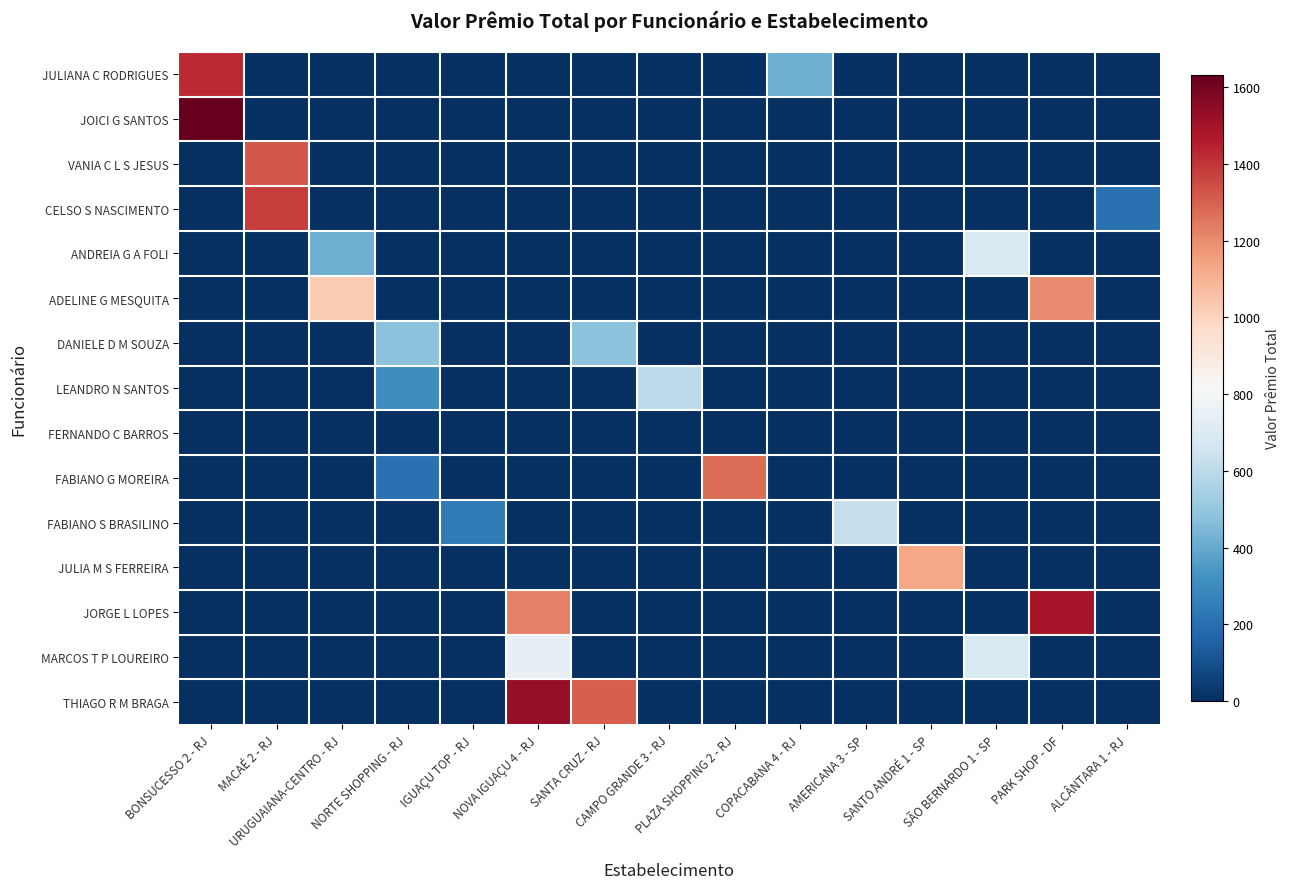

List the series in order of their peak value, lowest first.

FERNANDO C BARROS, DANIELE D M SOUZA, LEANDRO N SANTOS, FABIANO S BRASILINO, ANDREIA G A FOLI, MARCOS T P LOUREIRO, JULIA M S FERREIRA, ADELINE G MESQUITA, FABIANO G MOREIRA, VANIA C L S JESUS, CELSO S NASCIMENTO, JULIANA C RODRIGUES, JORGE L LOPES, THIAGO R M BRAGA, JOICI G SANTOS